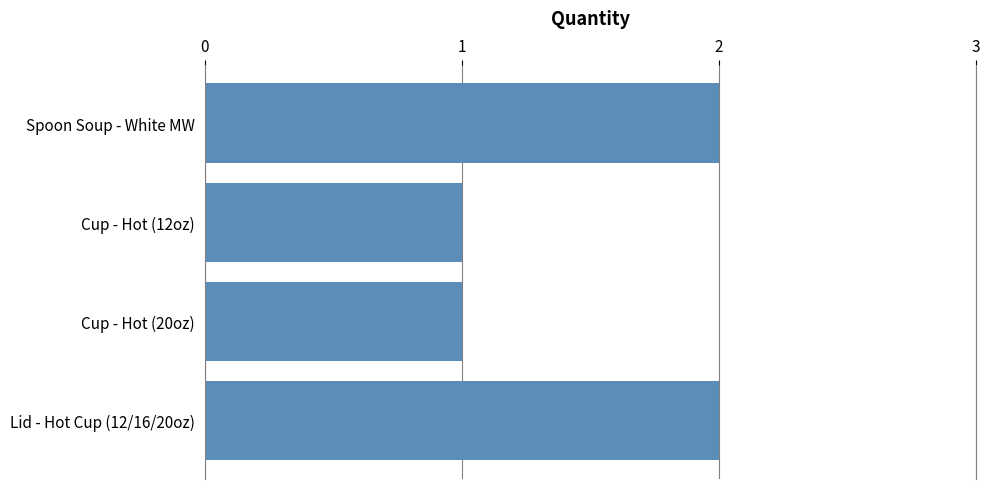

Reading bottom to top, extract all data points from this chart.

2	1	1	2